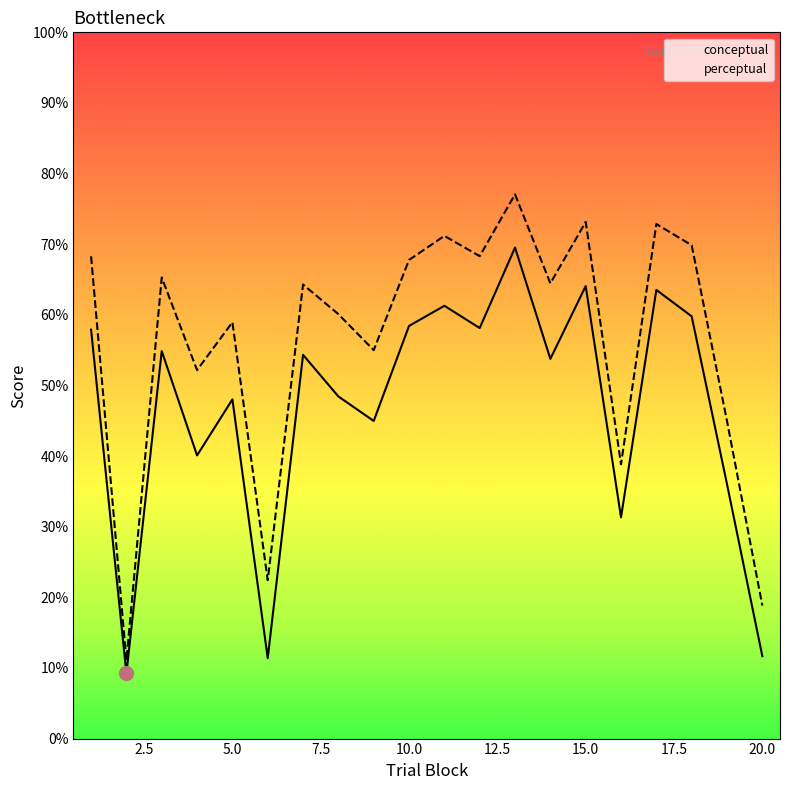

The perceptual series shows 105.9 at 10.0. True or false?

False